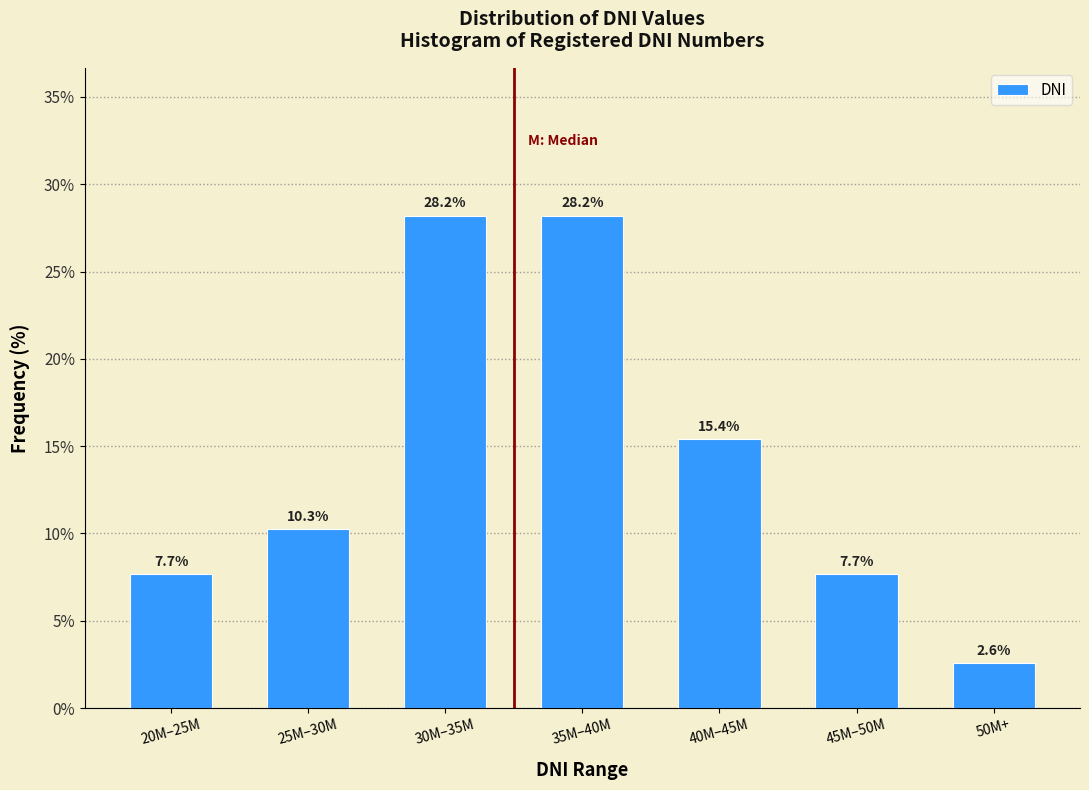

Reading left to right, list all the values displayed in this chart.

7.7	10.3	28.2	28.2	15.4	7.7	2.6